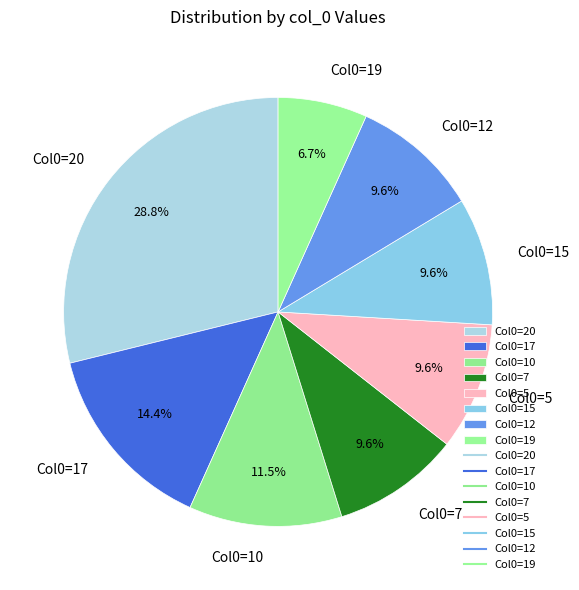

Is there a majority slice in this chart?

No